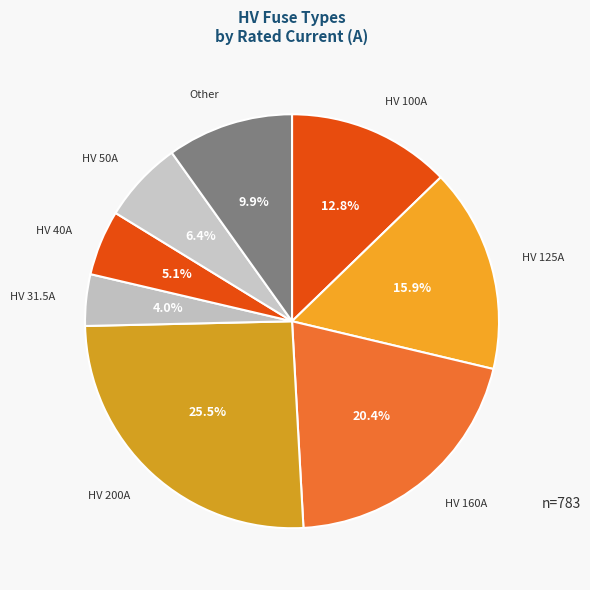

The HV 50A slice represents 1% of the pie. True or false?

False